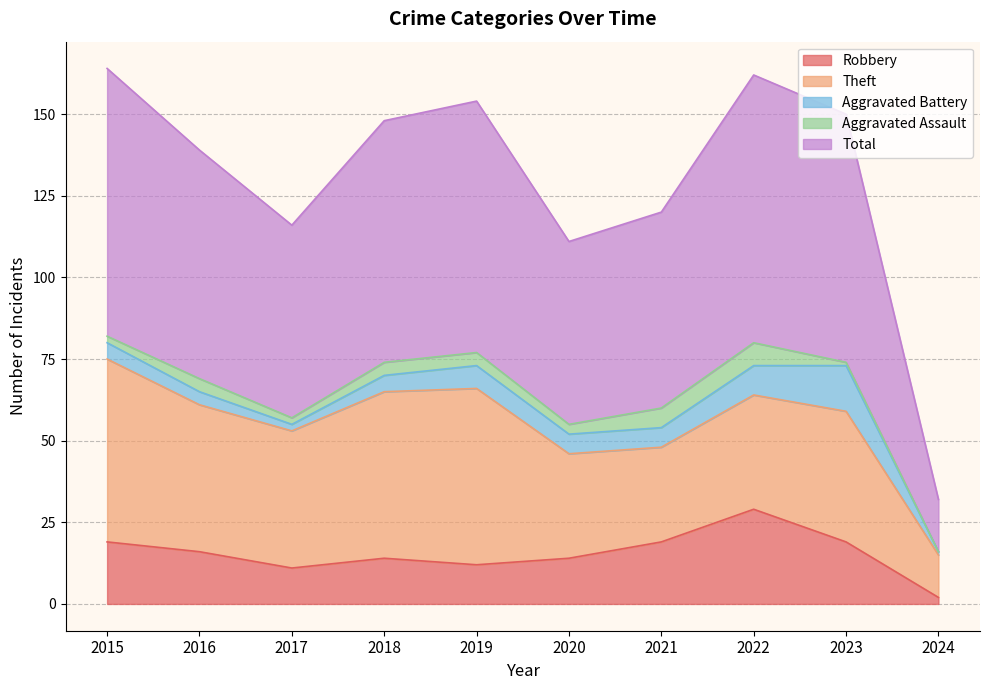

What is the approximate value of Robbery at 2018?

14